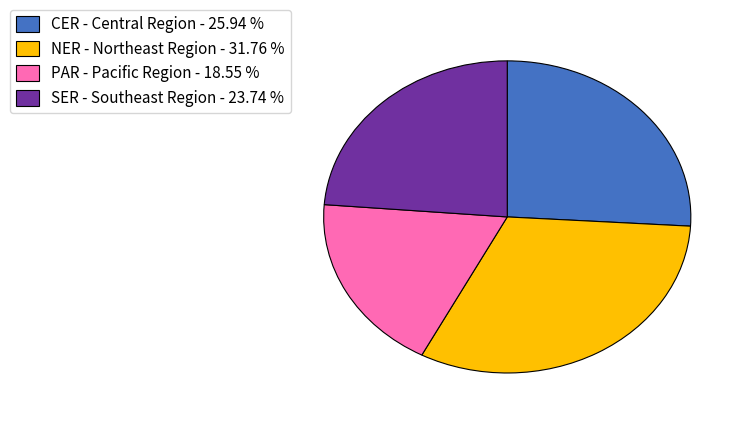

Do PAR - Pacific Region - 18.55 % and CER - Central Region - 25.94 % together represent more than half of the pie?

No